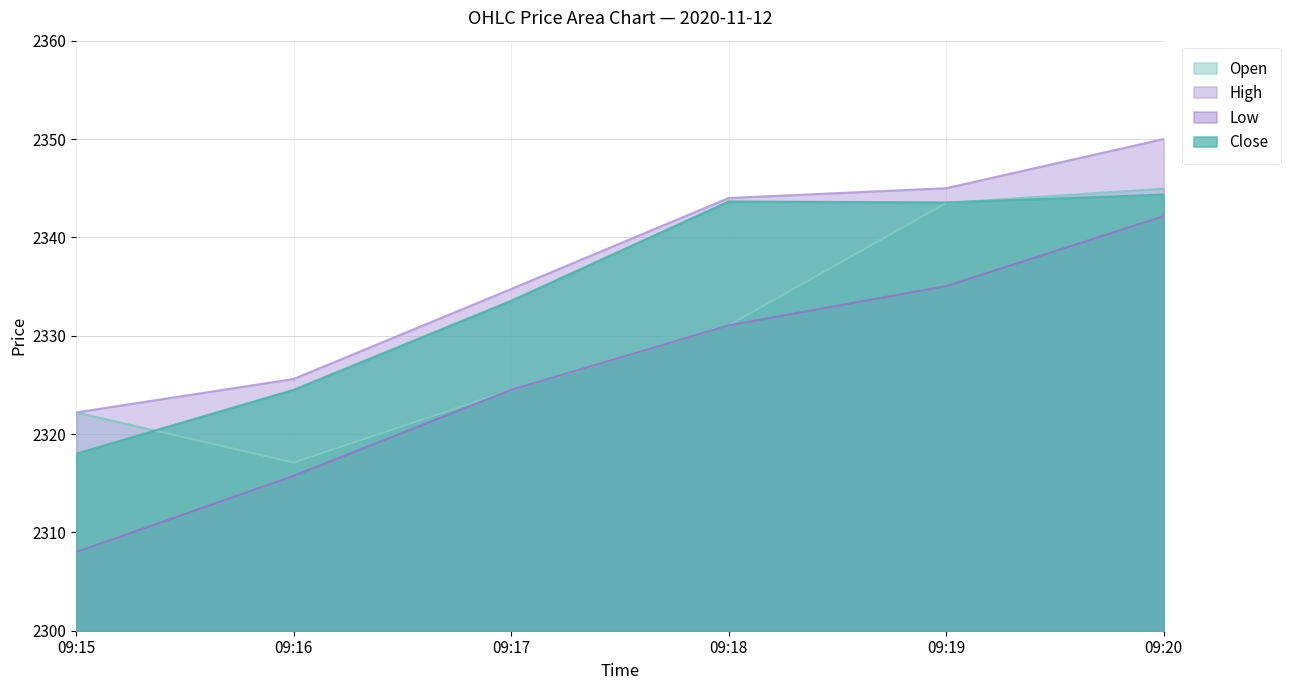

At which category is the sum across all series the highest?

09:20